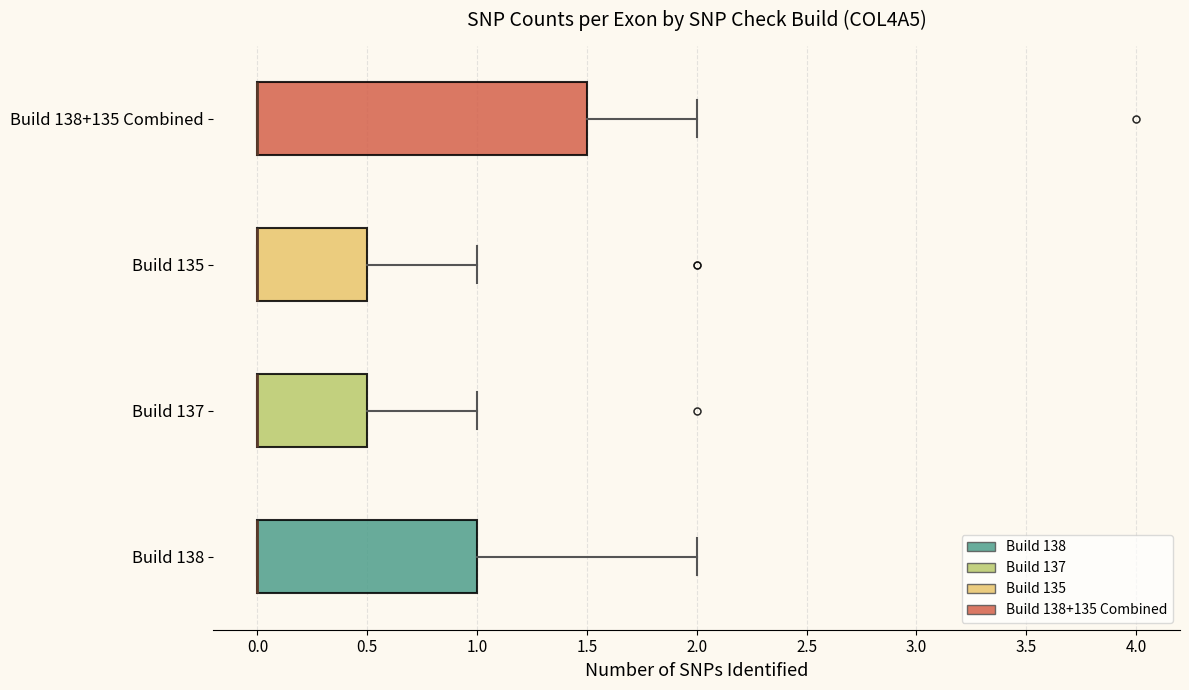

Reading bottom to top, transcribe this box plot: for each box, give where its median line is, the range the box spans, and where its two whiskers end, as read against the x-axis. The values are not printed on the chart, so give them approximately, as read against the axis.

Build 138: median 0.0 (drawn on the box's left edge), box 0.0 to 1.0, whiskers 0.0 to 2.0
Build 137: median 0.0 (drawn on the box's left edge), box 0.0 to 0.5, whiskers 0.0 to 1.0
Build 135: median 0.0 (drawn on the box's left edge), box 0.0 to 0.5, whiskers 0.0 to 1.0
Build 138+135 Combined: median 0.0 (drawn on the box's left edge), box 0.0 to 1.5, whiskers 0.0 to 2.0